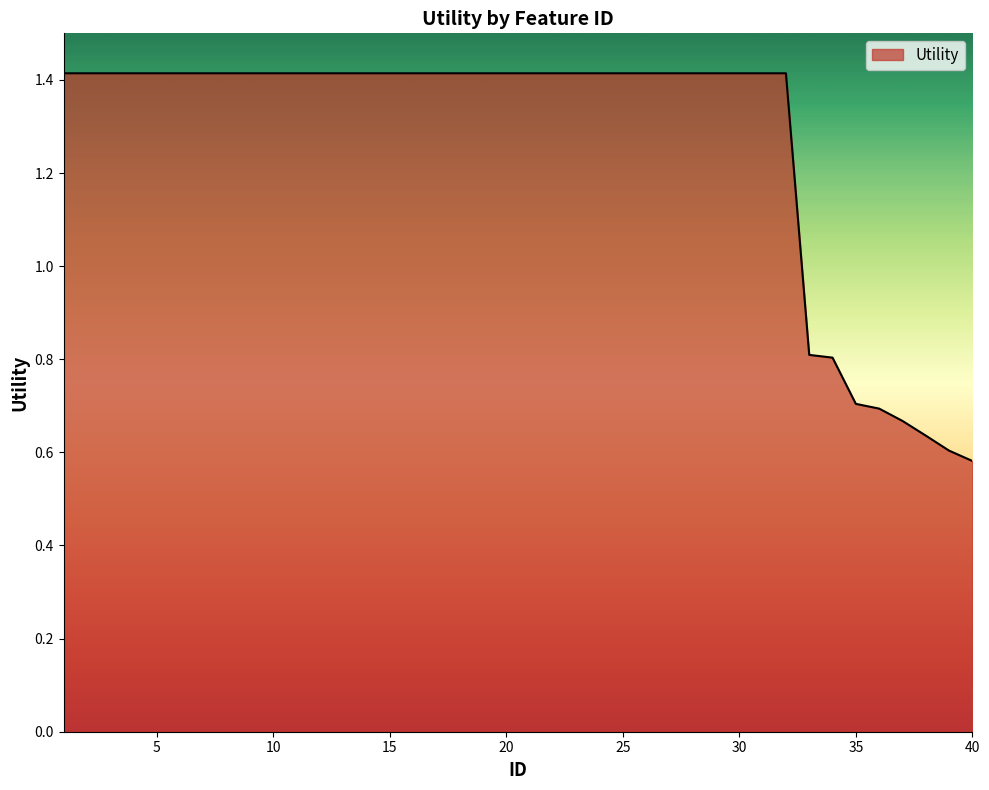

What is the maximum value shown in the chart?

1.4